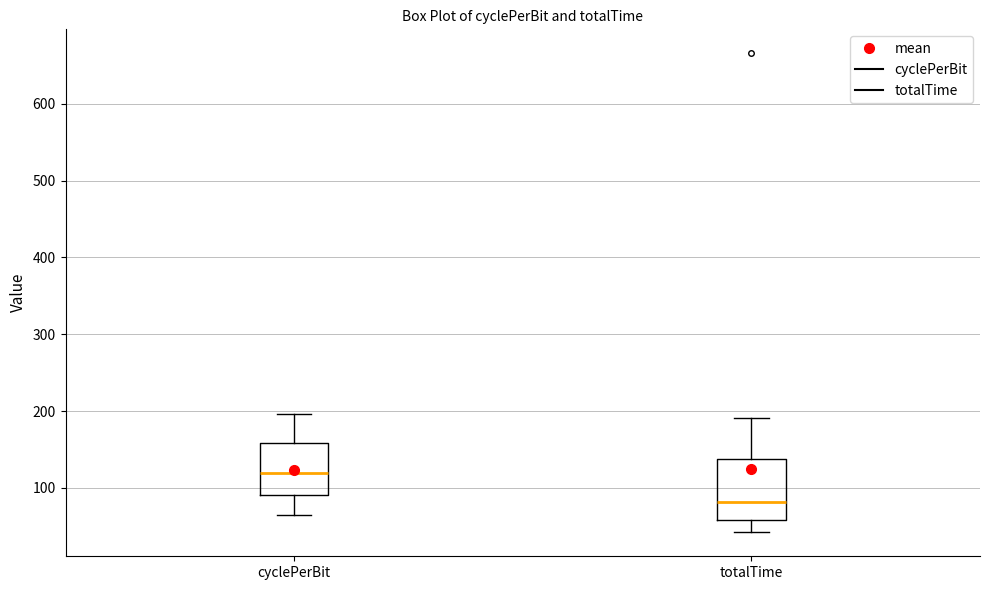

Reading left to right, transcribe this box plot: for each box, give where its median line is, the range the box spans, and where its two whiskers end, as read against the y-axis. The values are not printed on the chart, so give them approximately, as read against the axis.

cyclePerBit: median 120, box 90 to 160, whiskers 60 to 200
totalTime: median 80, box 60 to 140, whiskers 40 to 190